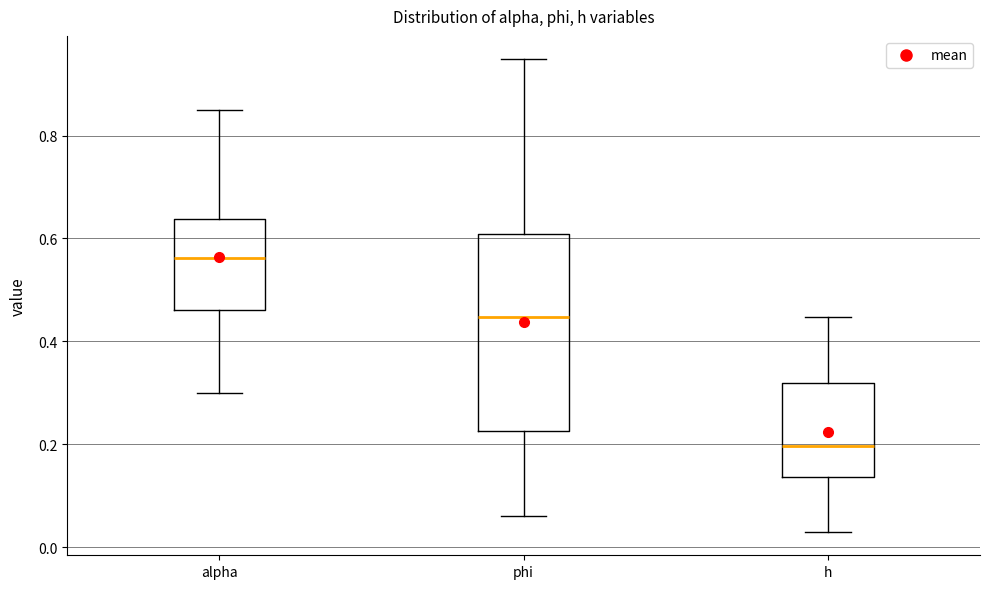

Where is the lower edge of the box for h on the y-axis? The values are not printed on the chart, so give them approximately, as read against the axis.

0.14